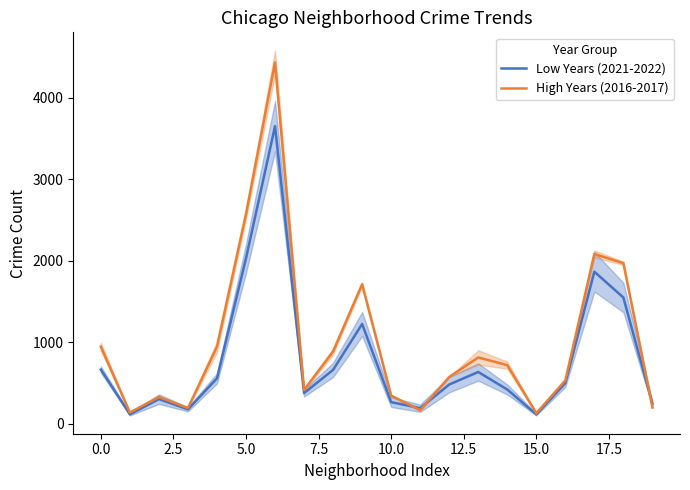

What is the lowest value of the Low Years (2021-2022) series?

117.0